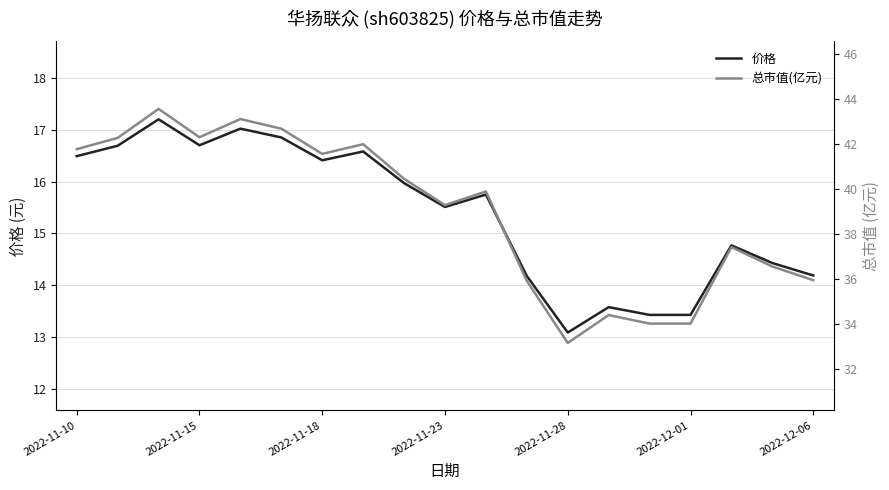

How many lines are shown in the chart?

2